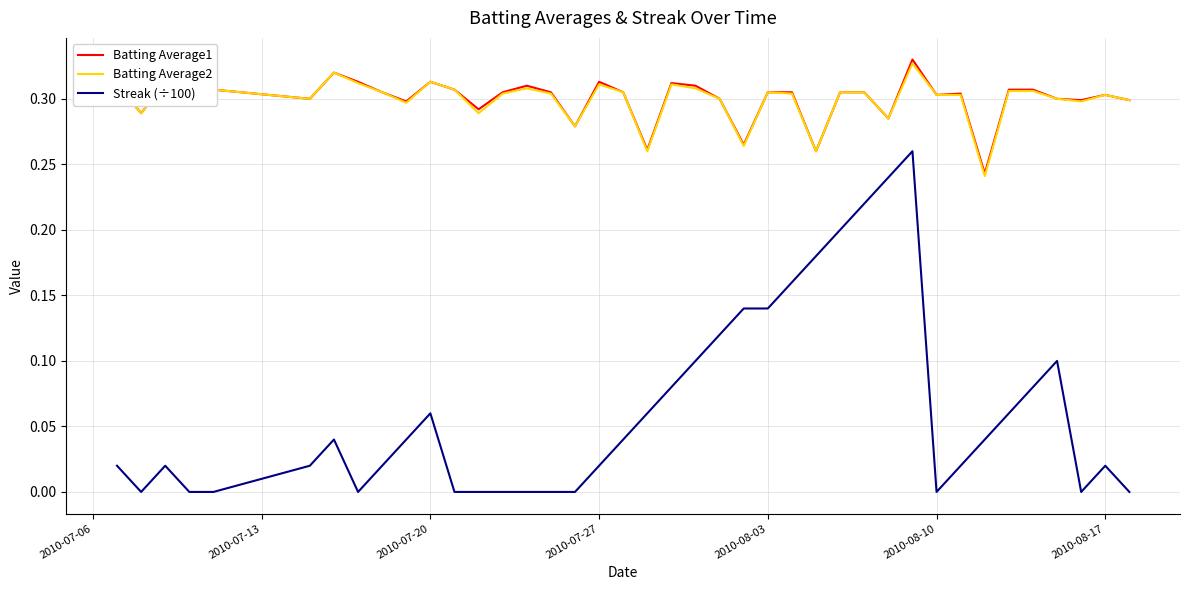

Which series has the largest range (max minus min)?

Streak (÷100)